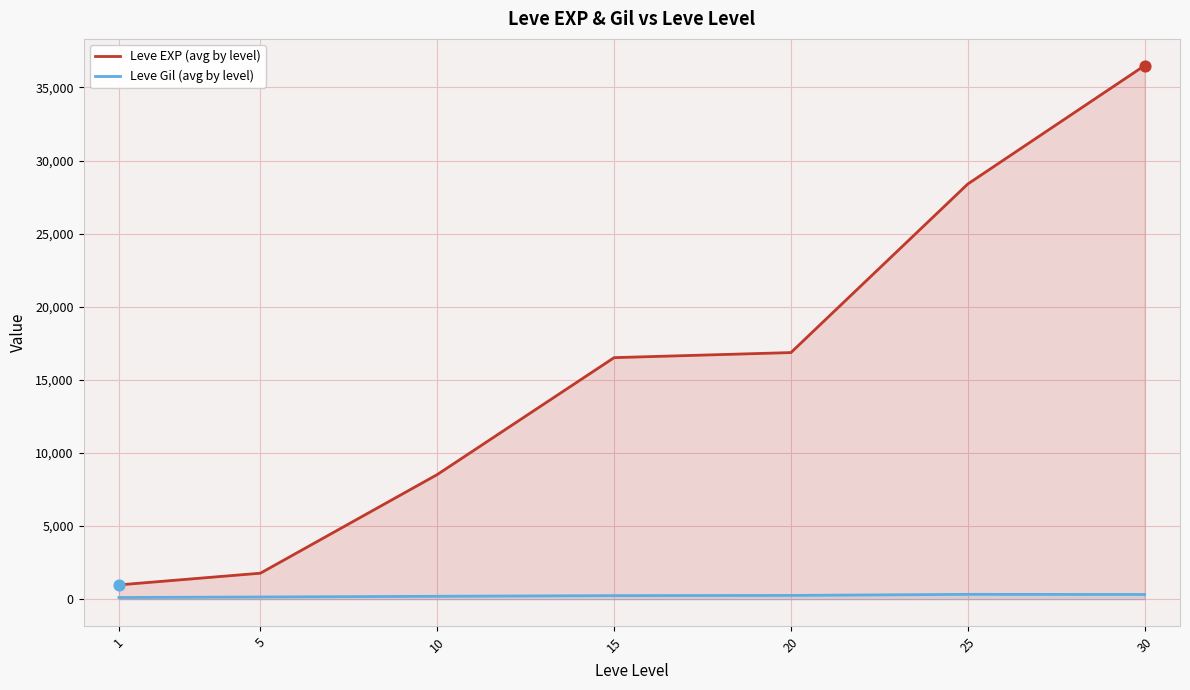

Which series contains the lowest Y value?

Leve Gil (avg by level)